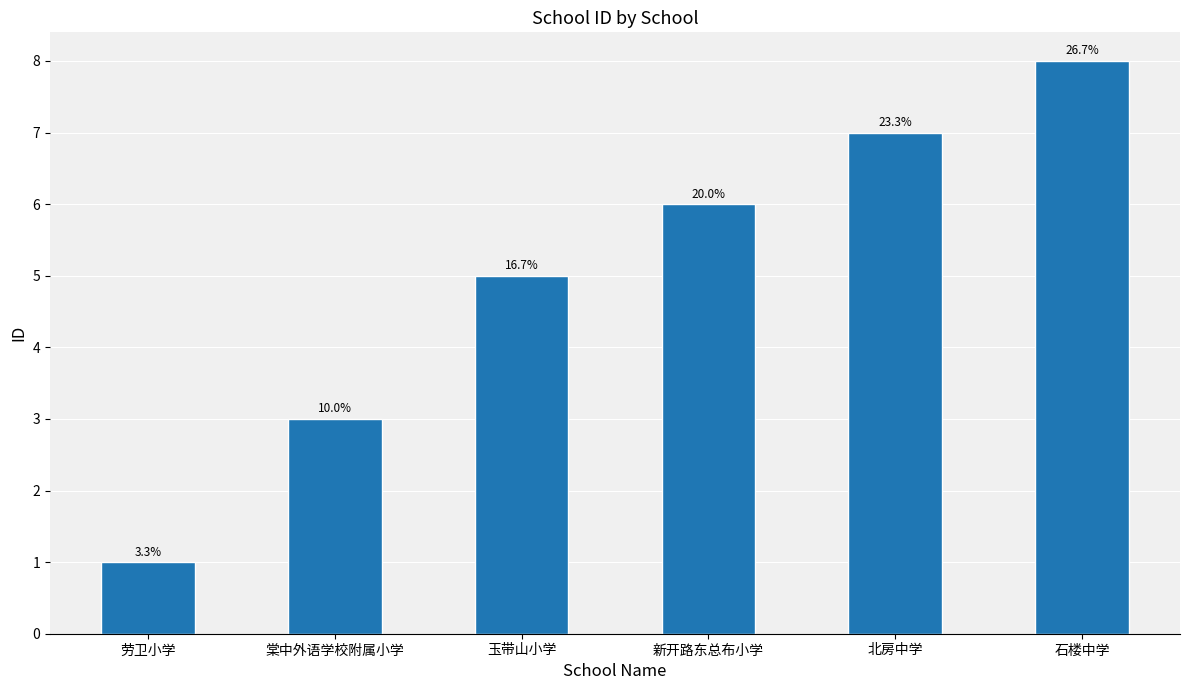

Reading left to right, extract all data points from this chart.

劳卫小学=1	棠中外语学校附属小学=3	玉带山小学=5	新开路东总布小学=6	北房中学=7	石楼中学=8